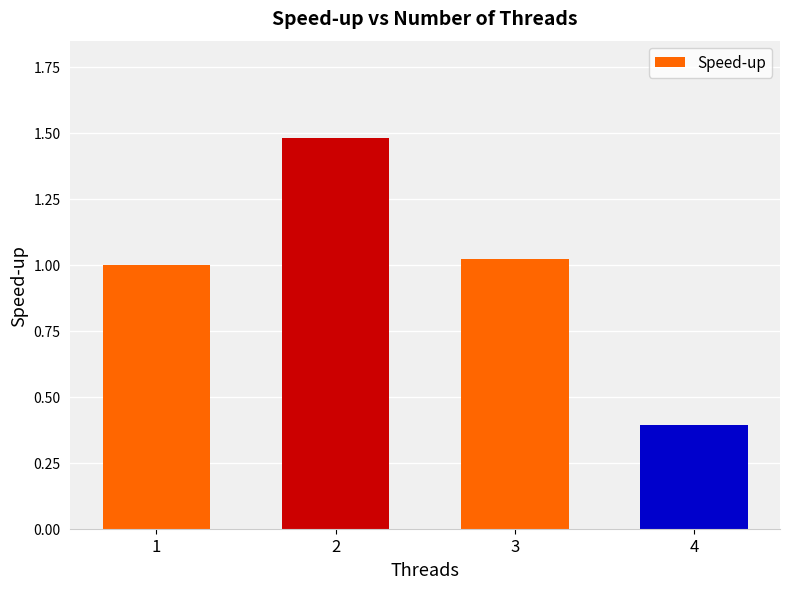

List the labels in order of value, largest first.

2, 3, 1, 4